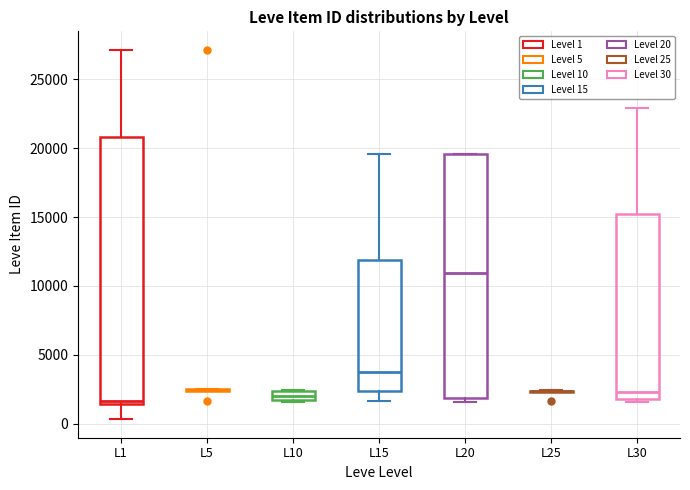

Where is the lower edge of the box for L10 on the y-axis? The values are not printed on the chart, so give them approximately, as read against the axis.

1500